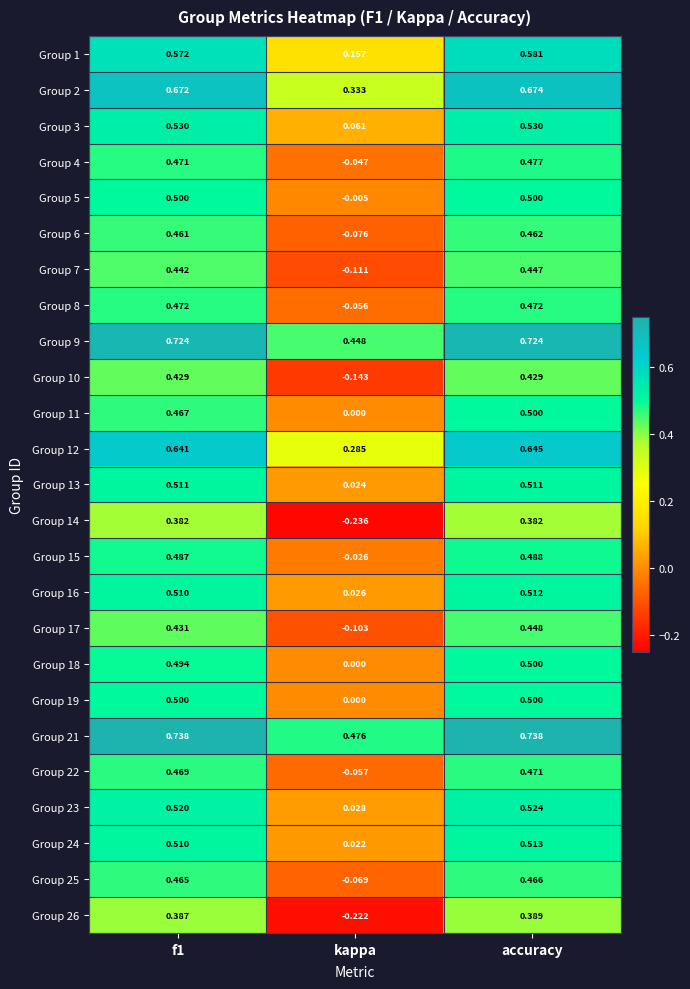

At which category does the chart reach its minimum across all series?

kappa